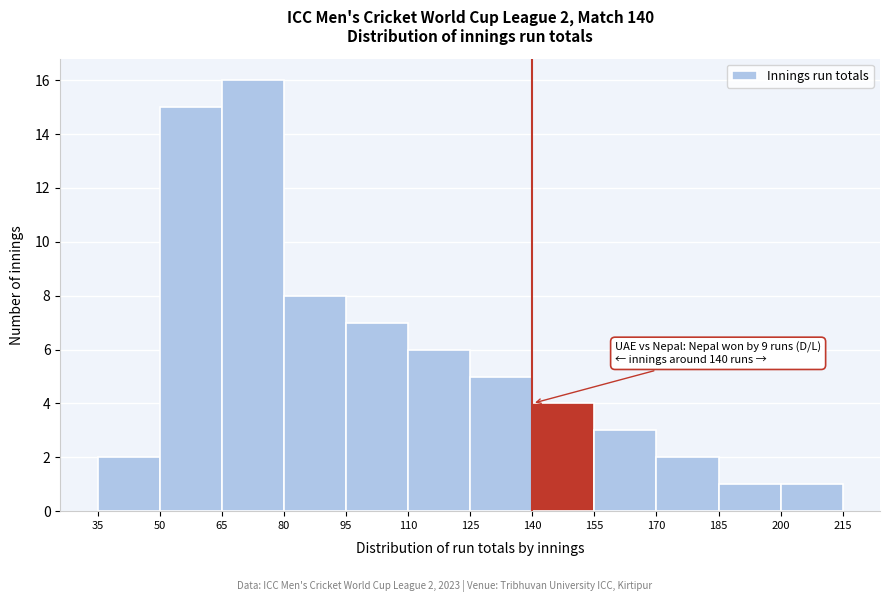

Over which range of the x-axis is the bar tallest?

65 to 80